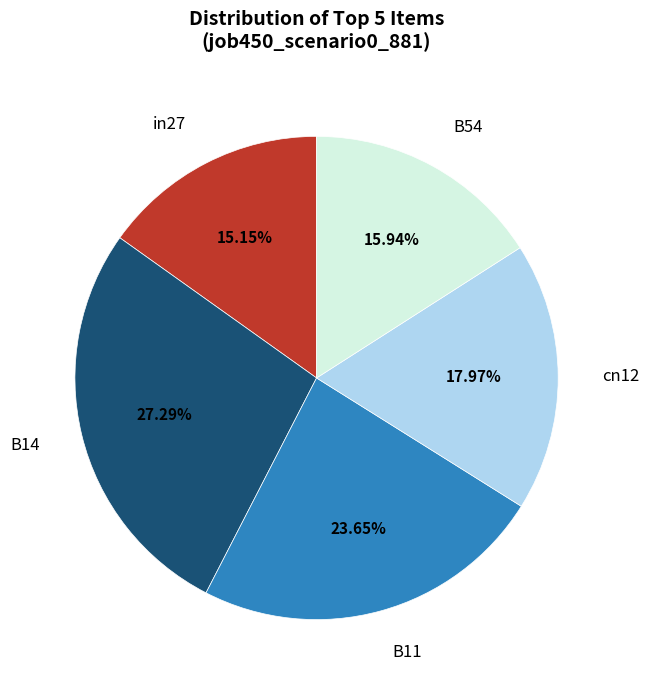

Rank the categories by value from lowest to highest.

in27, B54, cn12, B11, B14